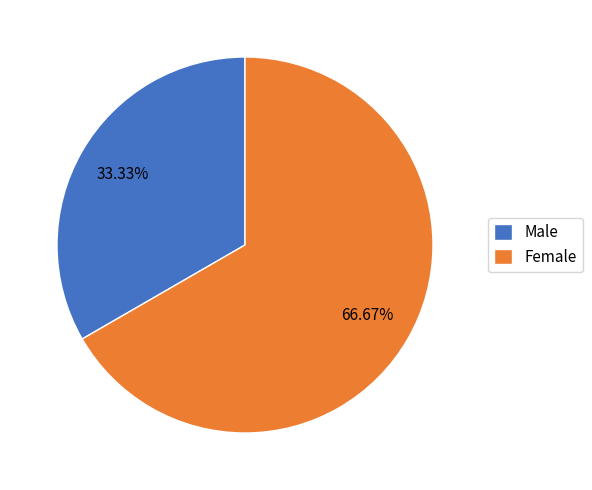

Which has a higher value, Male or Female?

Female